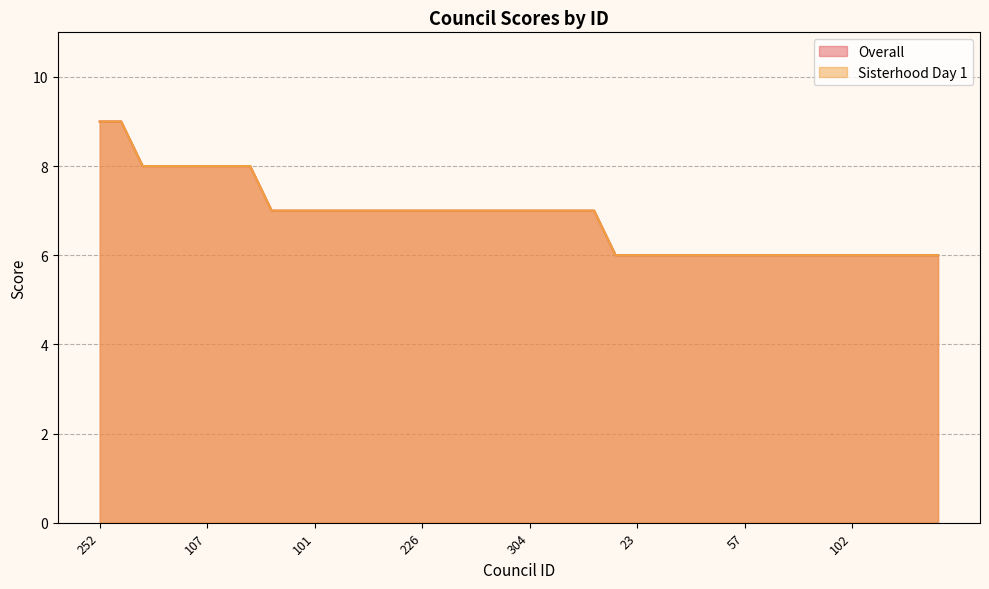

How many Overall values are between 6 and 7?

32